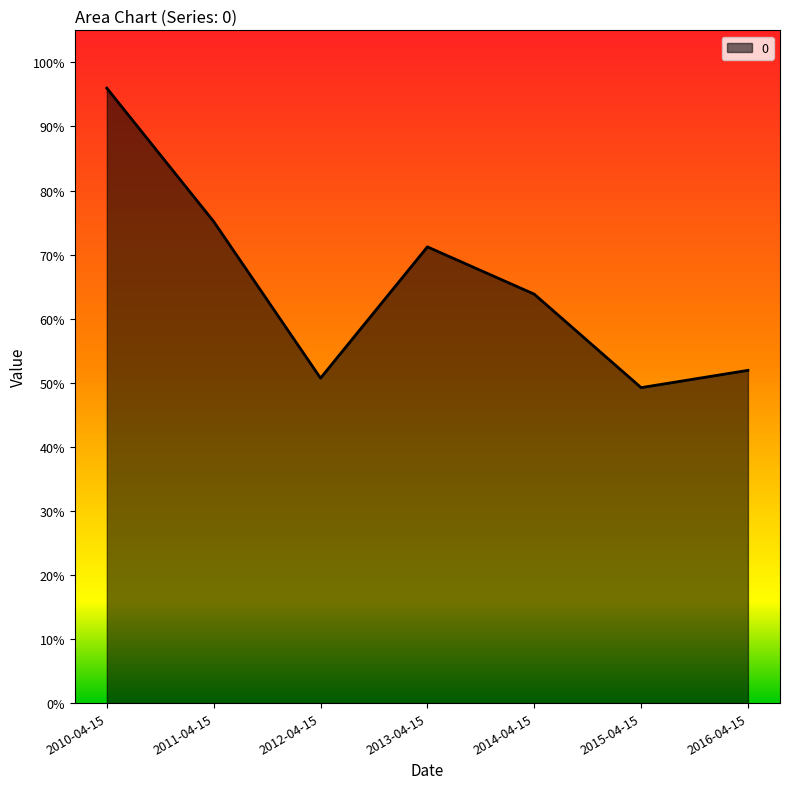

At which category does the data reach its first local valley?

2012-04-15